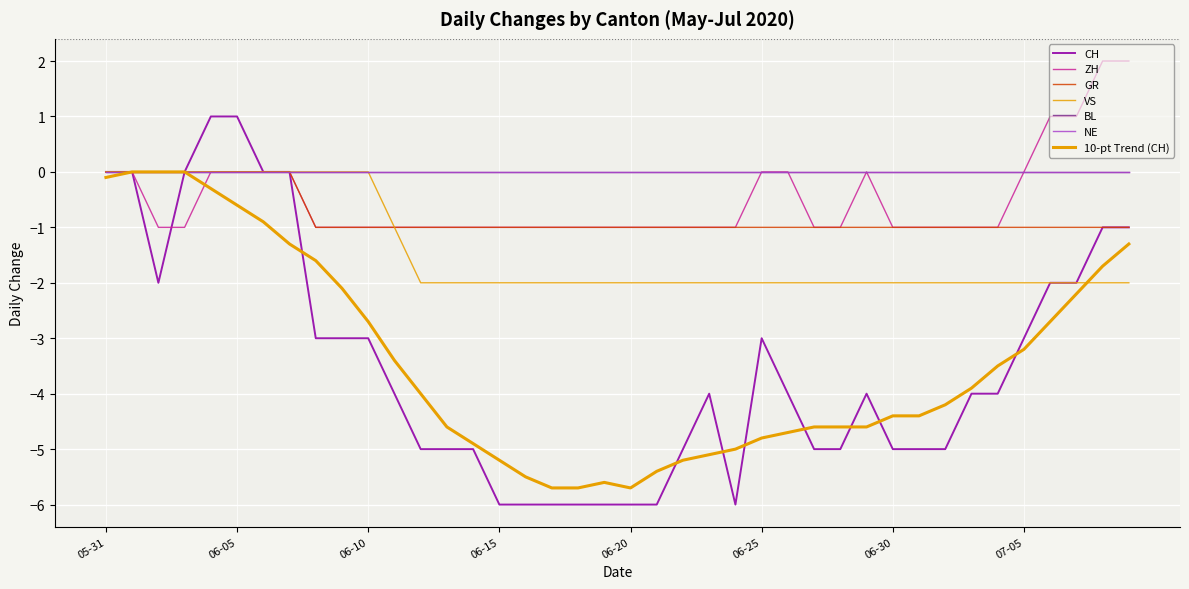

Is this an area chart (filled region under the line)?

No